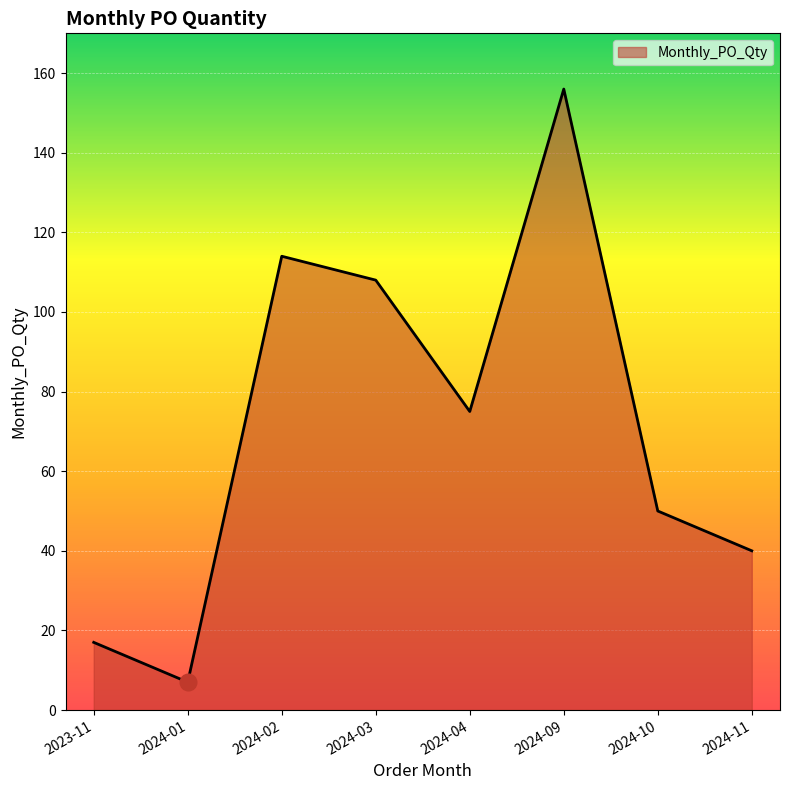

List the labels in order of value, largest first.

2024-09, 2024-02, 2024-03, 2024-04, 2024-10, 2024-11, 2023-11, 2024-01